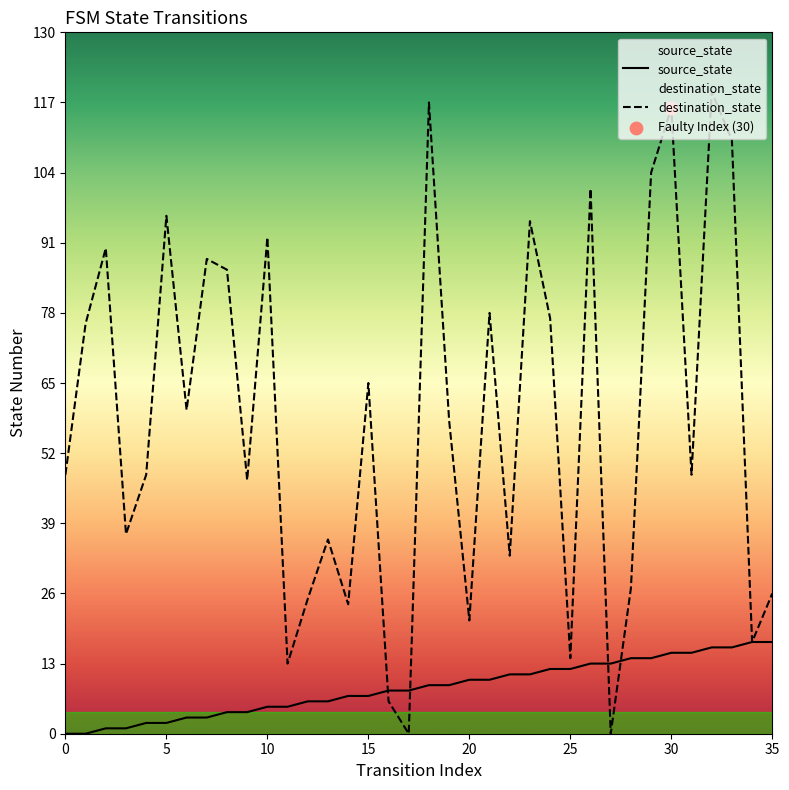

Is the value of destination_state at 7 greater than the value of source_state at 17?

Yes